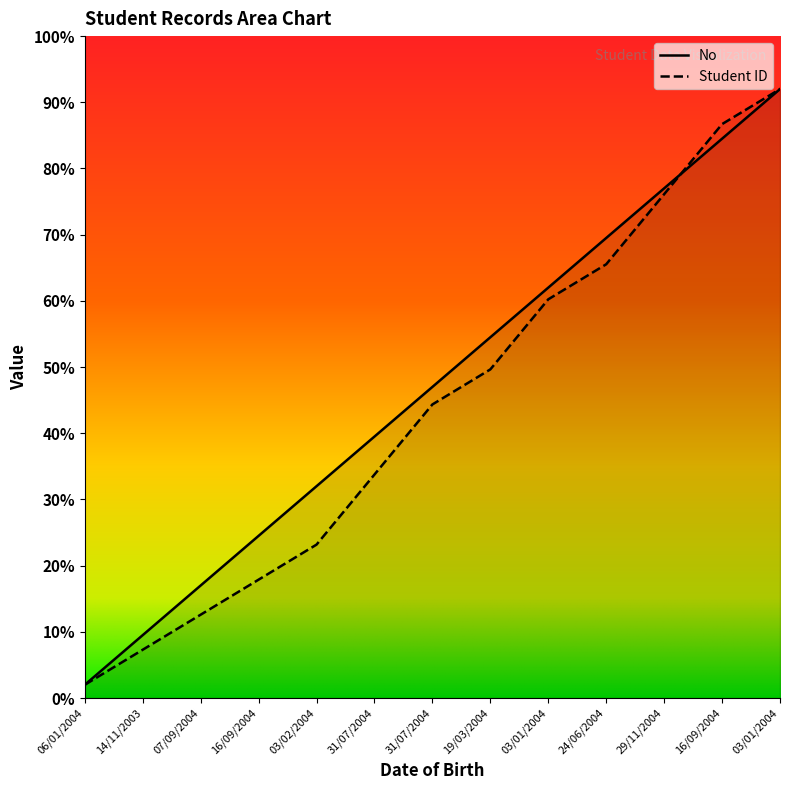

The No series shows 0.6 at 03/01/2004. True or false?

True